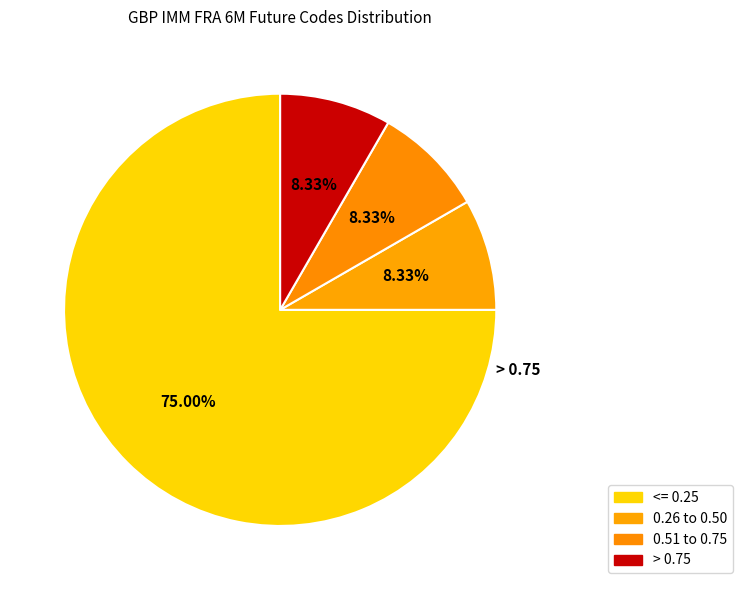

Count the number of slices in the pie.

4